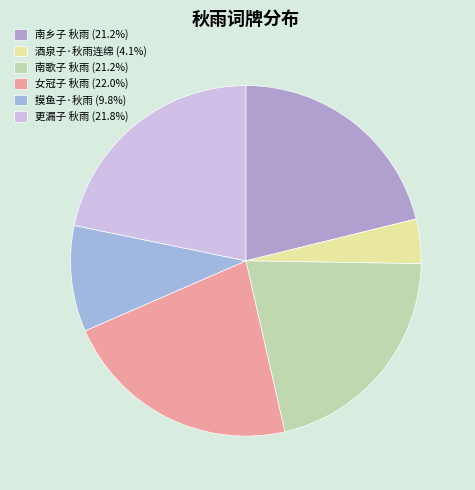

Combined, do 摸鱼子·秋雨 and 更漏子 秋雨 account for over 50%?

No